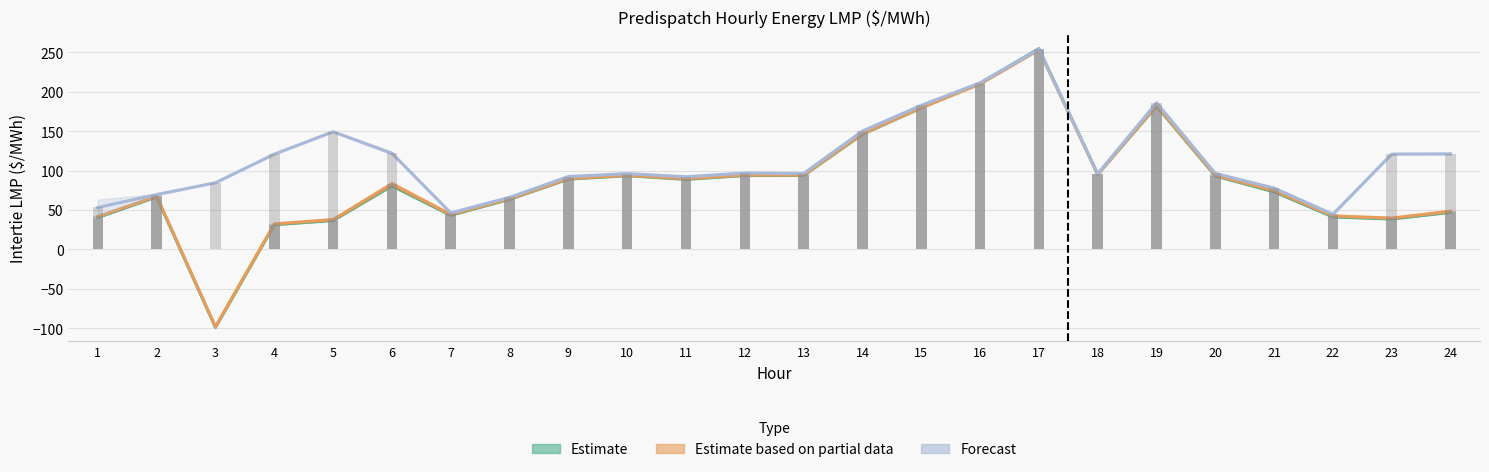

The Estimate series shows 131.4 at 13. True or false?

False